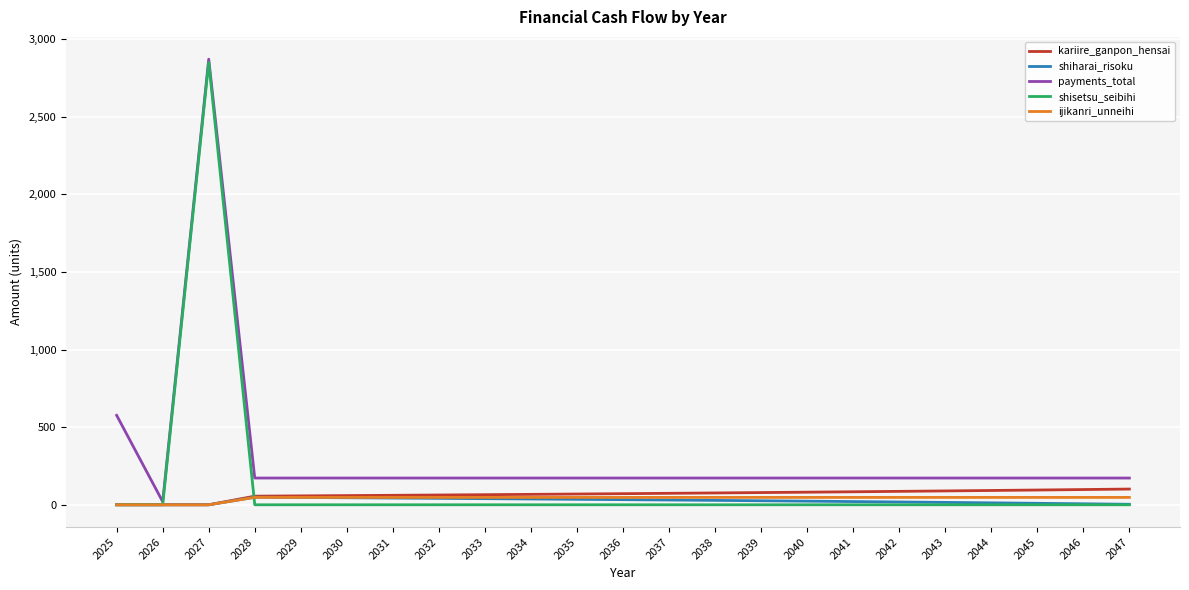

At which category is the sum across all series the highest?

2027